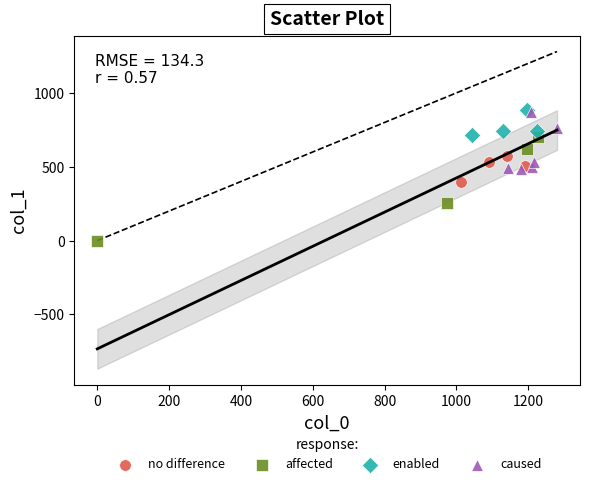

Which series has the largest Y range (max minus min)?

affected